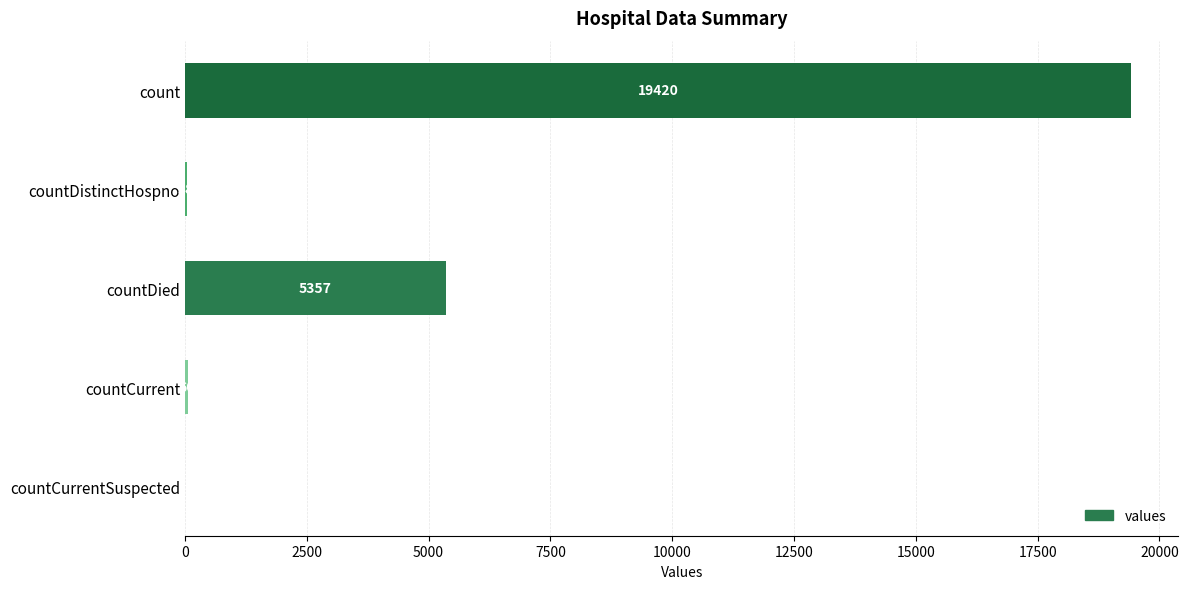

Is it true that the value at countDied is 7088?

False